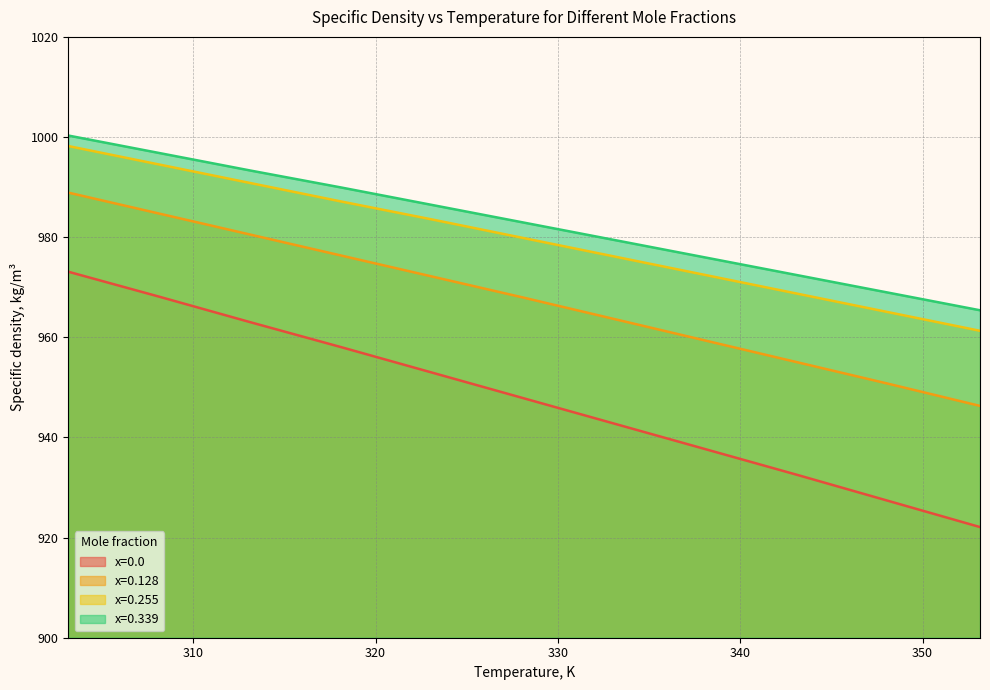

What is the label of the 2nd point from the left?

308.15